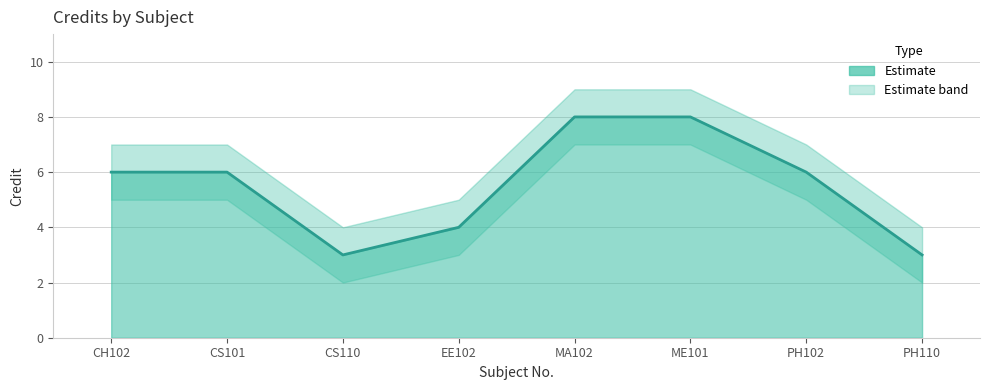

What is the difference between the Credit values at MA102 and PH102?

2